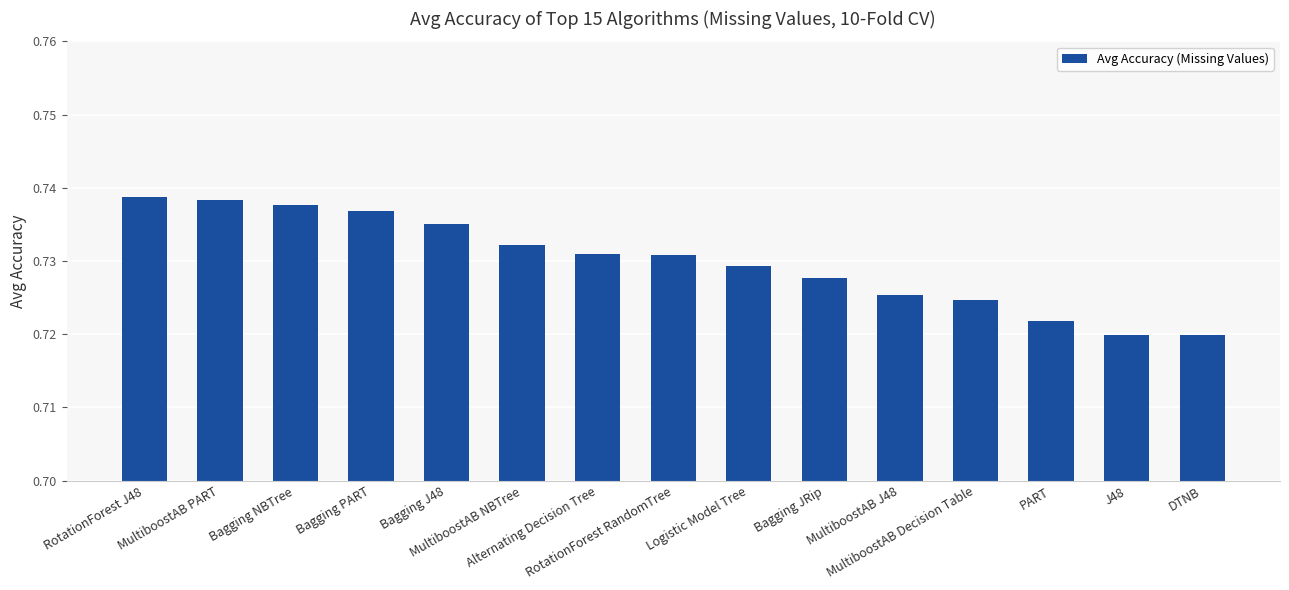

Count the values in the range 0 to 1.

15